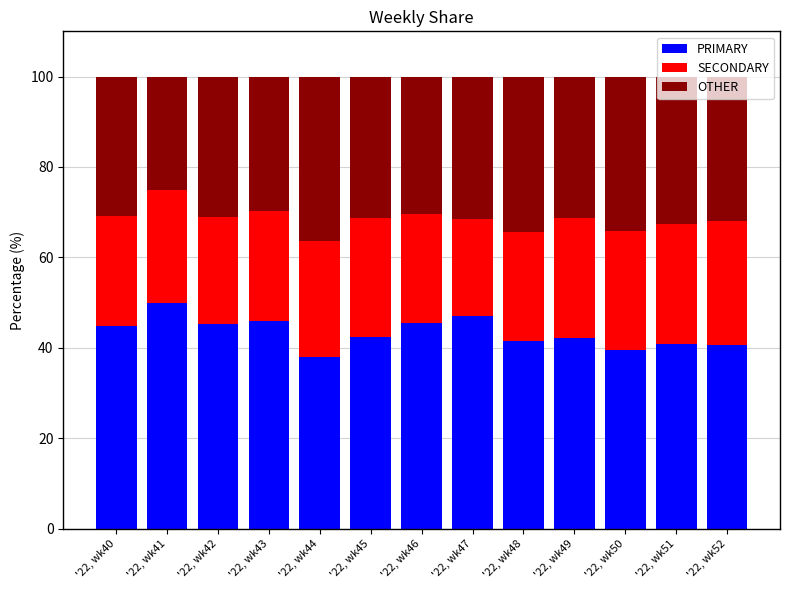

What is the difference between the second highest and minimum values in the PRIMARY series?

9.1